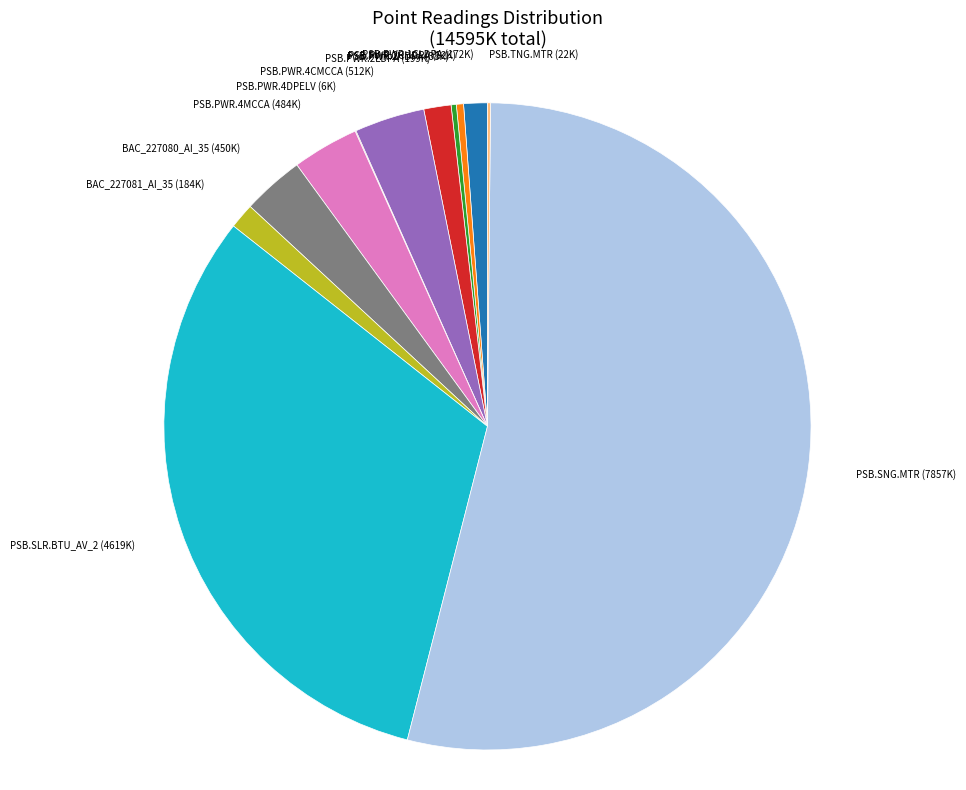

Does any single category account for the majority?

Yes